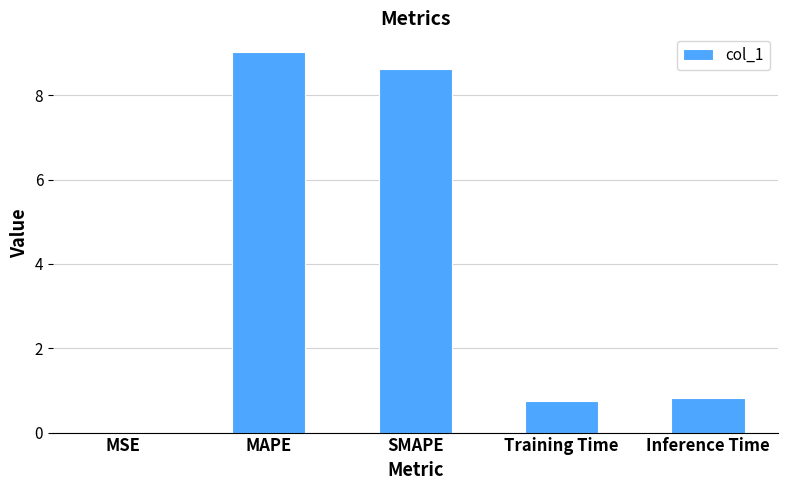

True or false: the data shows 8.6 at SMAPE.

True